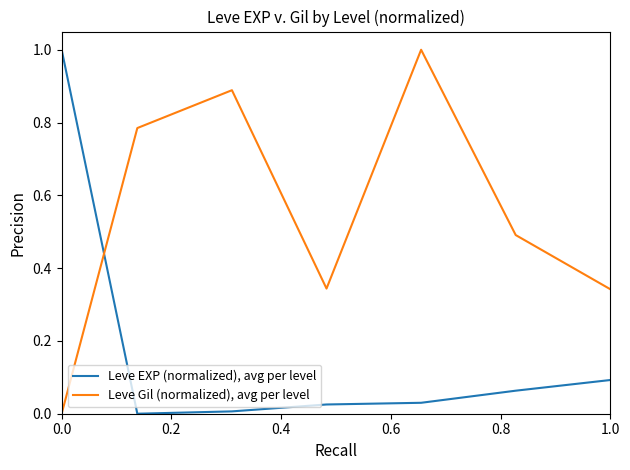

Does the chart display data point markers on the line(s)?

No